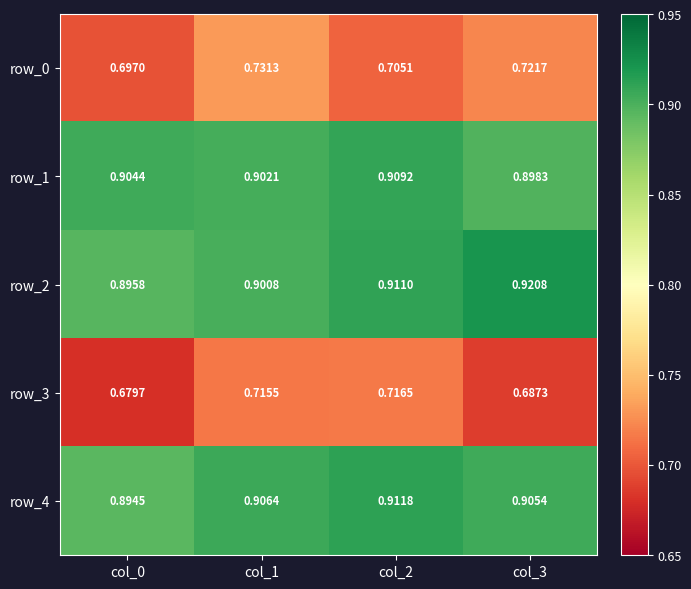

How many row_0 values are between 0 and 1?

4